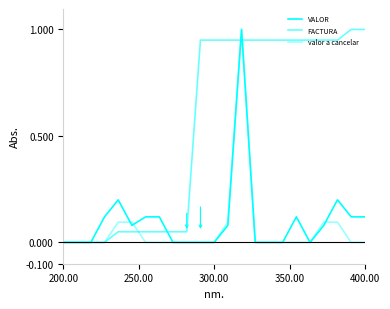

At which category does the chart reach its minimum across all series?

200.00